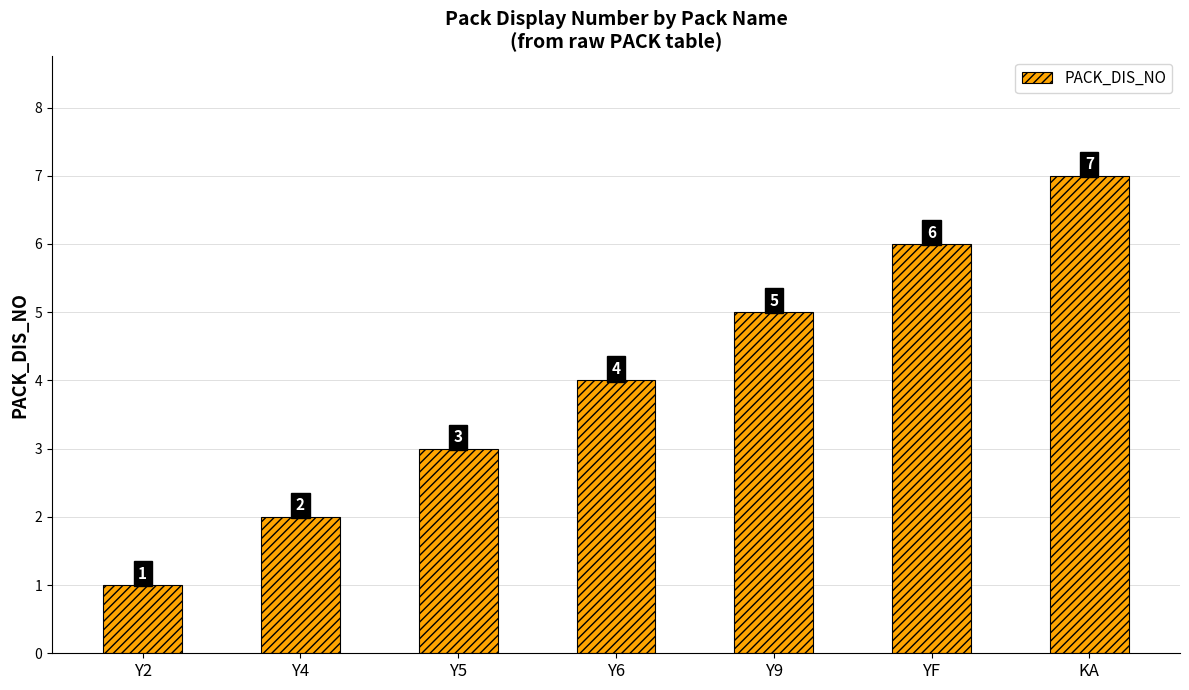

What is the label of the 6th bar from the left?

YF